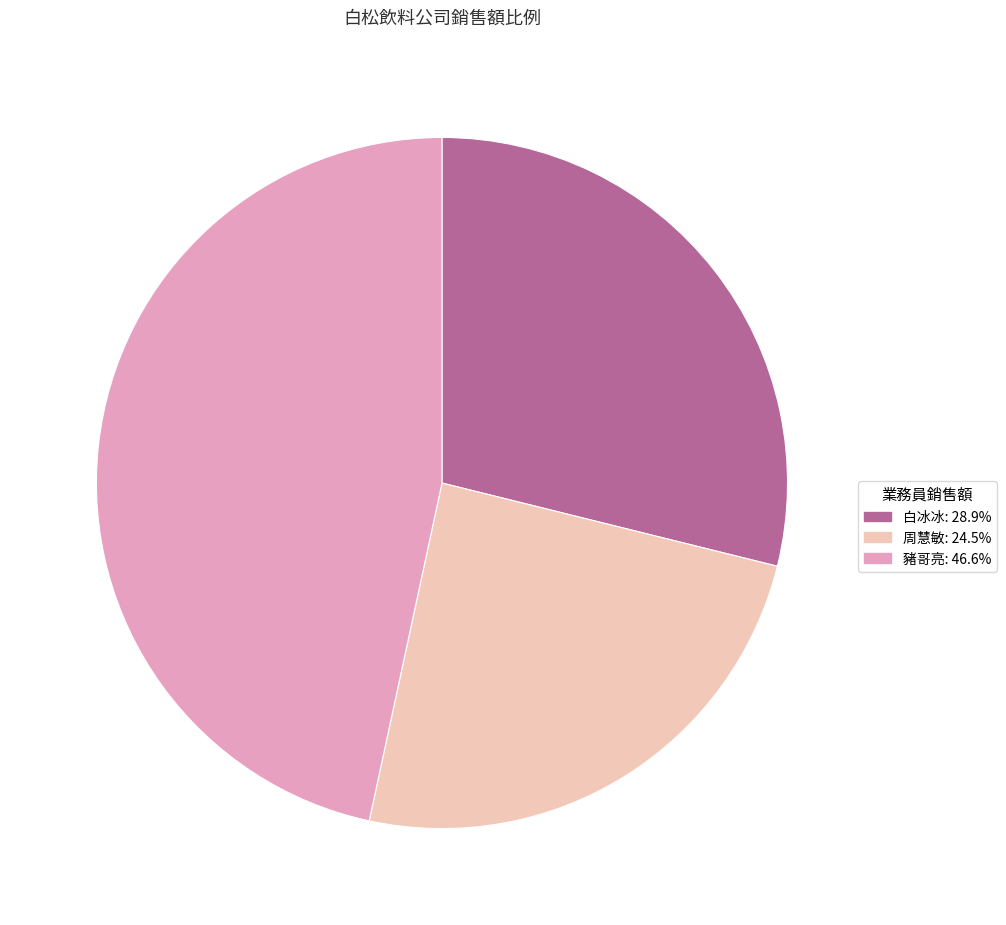

Is there a majority slice in this chart?

No